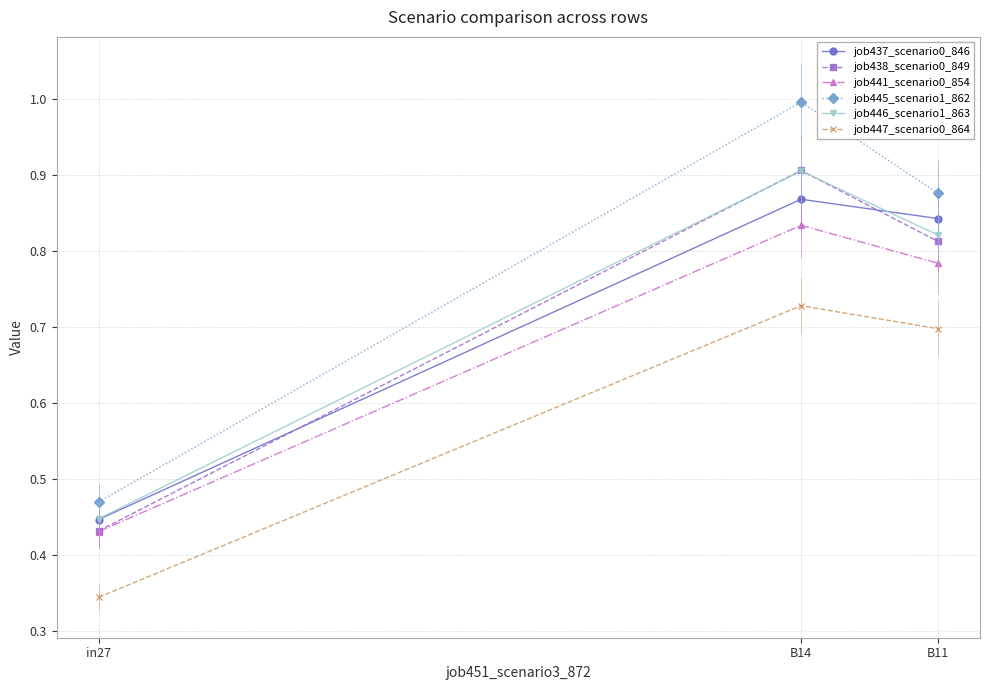

Is the value of job441_scenario0_854 at B11 greater than the value of job438_scenario0_849 at B11?

No